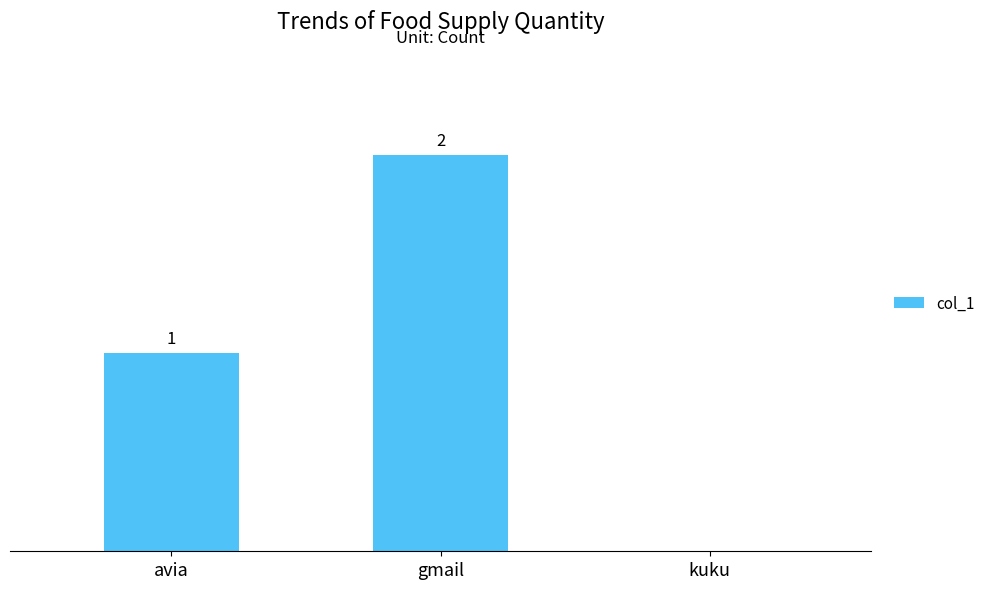

At which category does the chart reach its peak across all series?

gmail